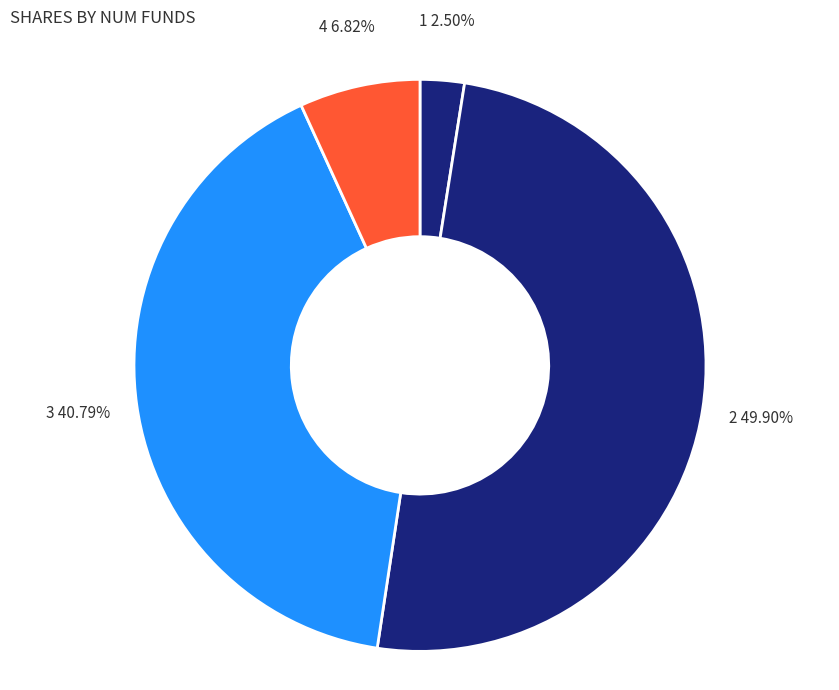

Does 3 account for over 50% of the chart?

No